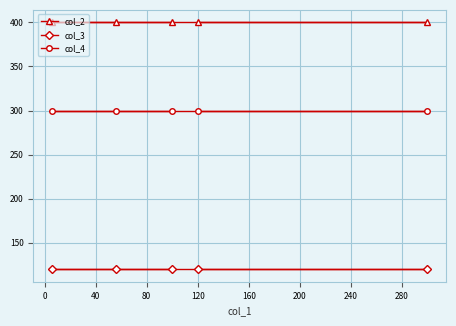

What is the maximum value for col_2?

400